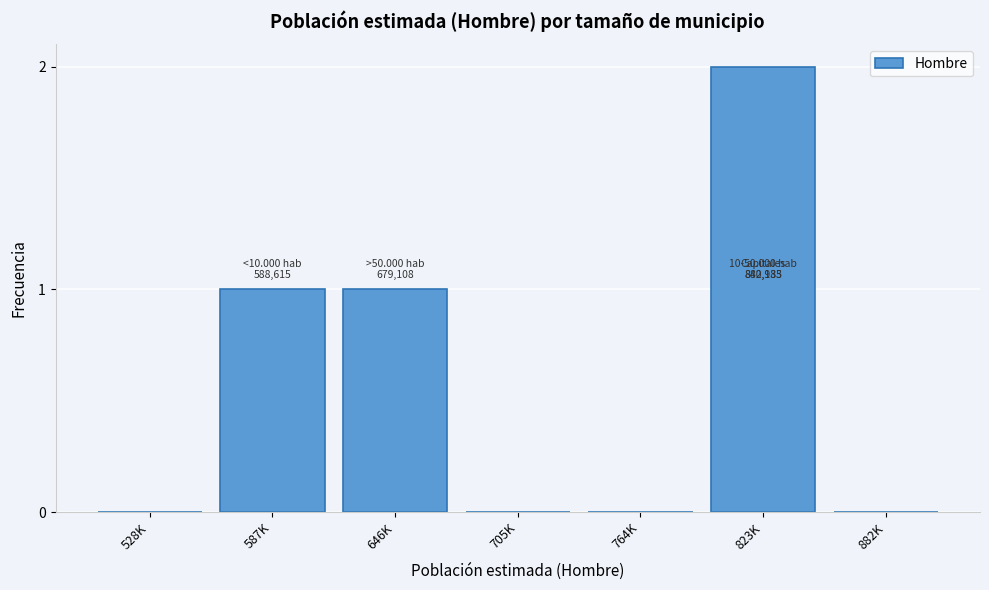

Reading left to right, transcribe all the data shown in this chart.

528K=0	587K=1	646K=1	705K=0	764K=0	823K=2	882K=0